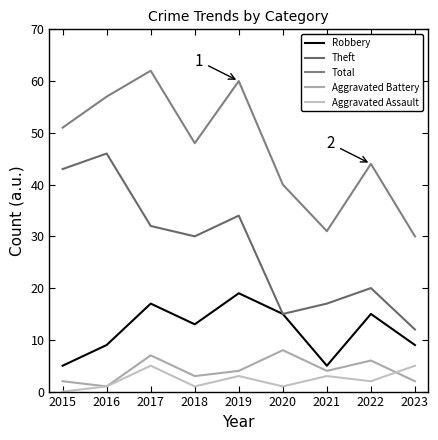

What is the sum of all Aggravated Assault values?

21